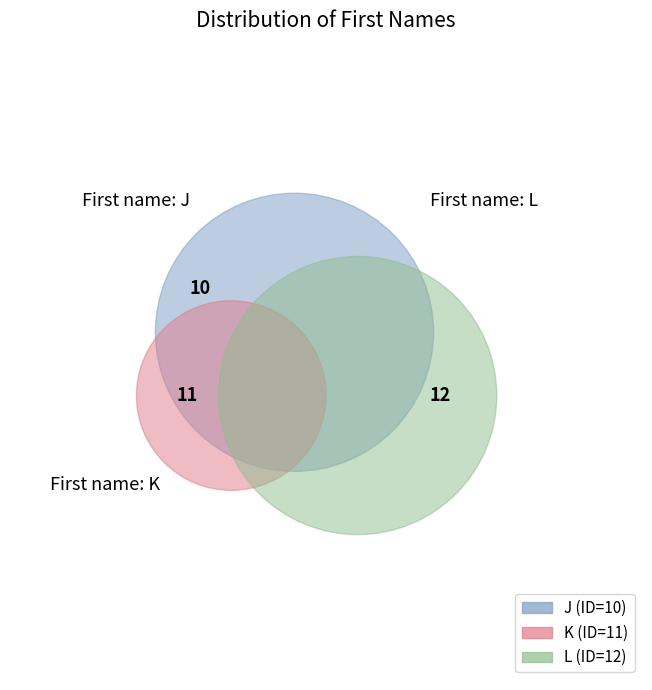

Which slice is the largest?

L